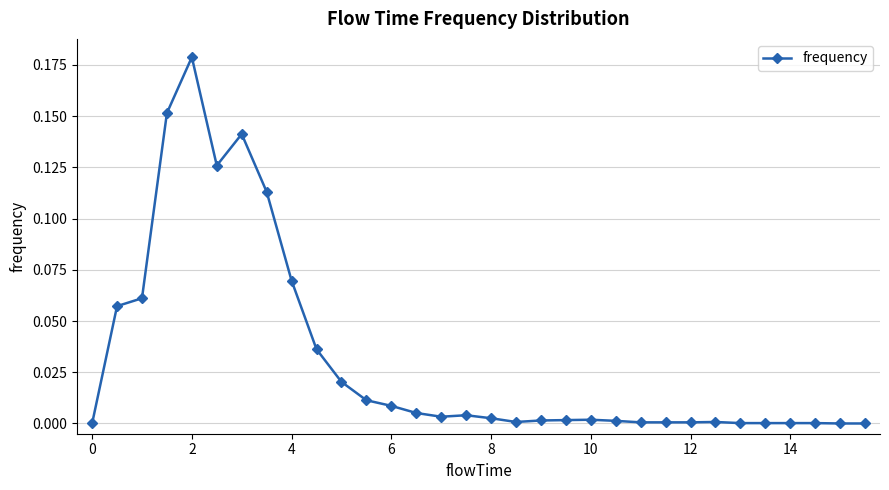

True or false: the data has more than 2 interior local peaks.

True